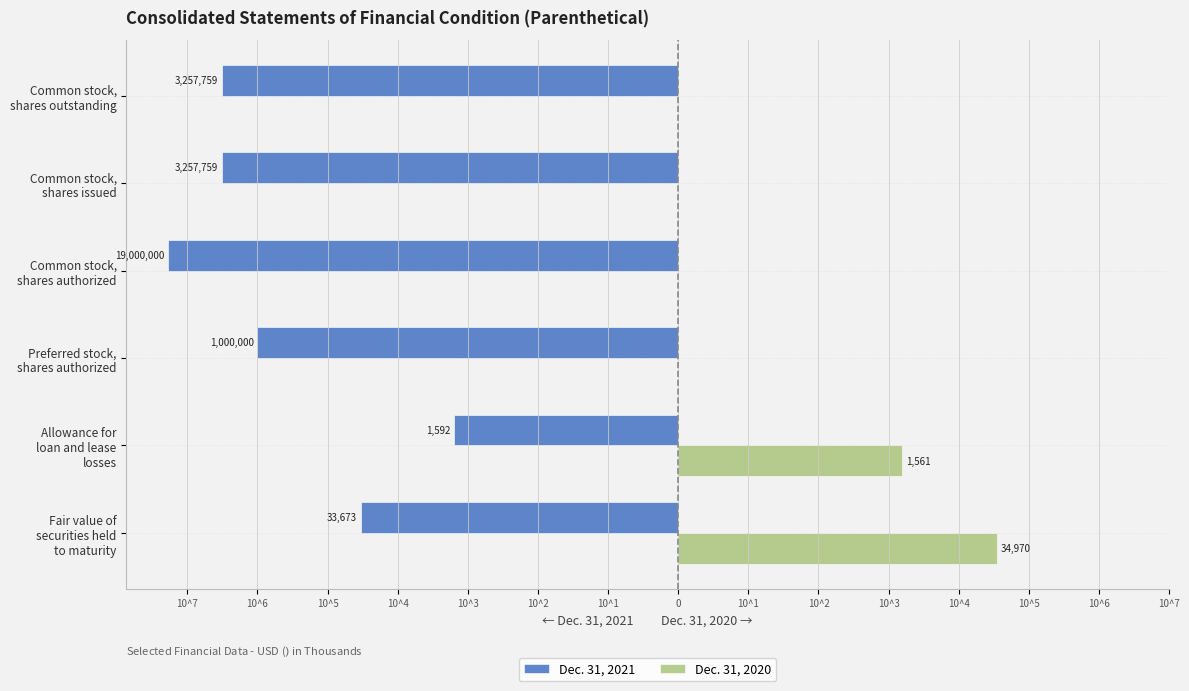

What are all the series names shown in the legend?

Dec. 31, 2021, Dec. 31, 2020